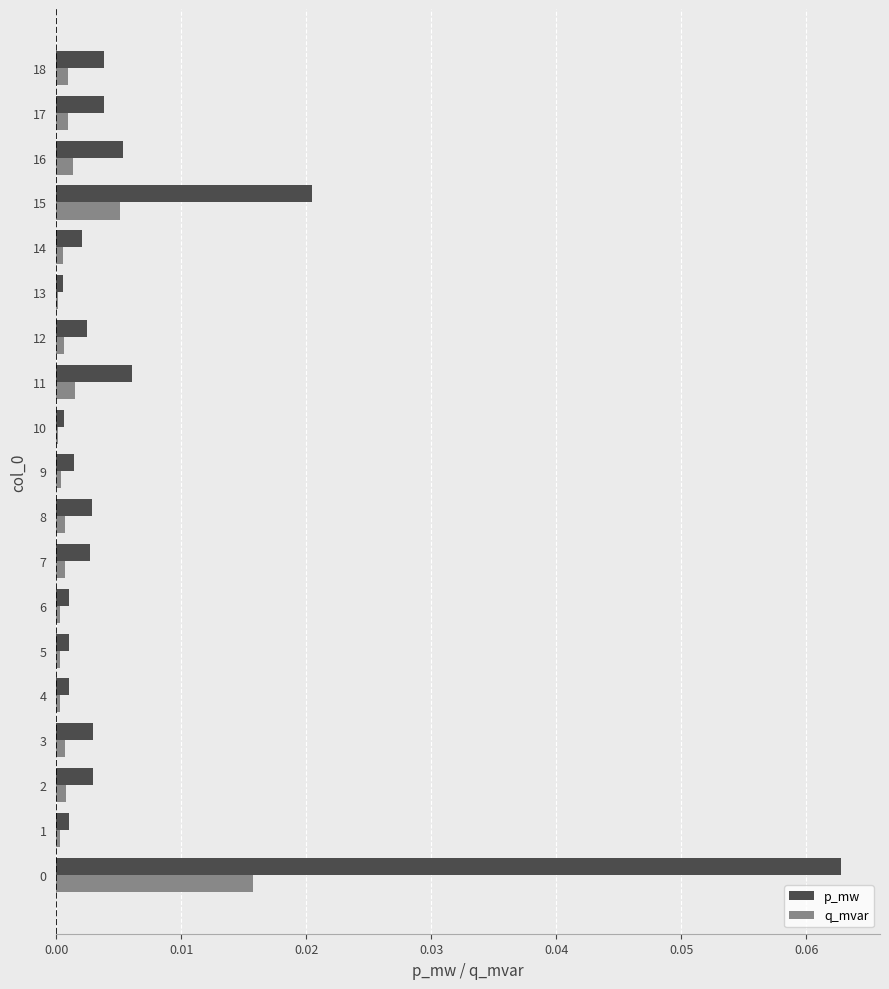

Is the value of q_mvar at 16 greater than the value of p_mw at 18?

No